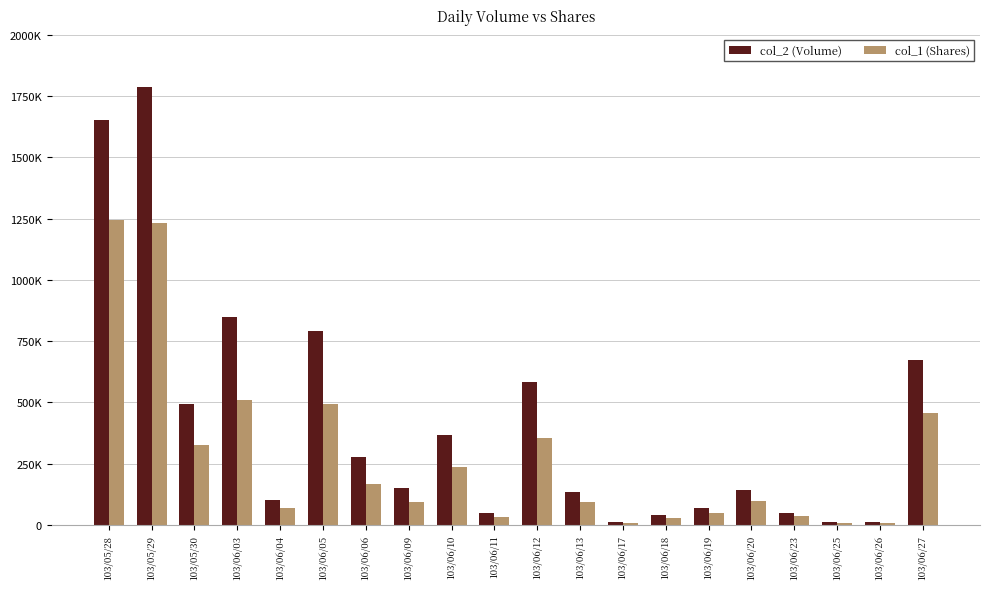

What is the total value across all series at 103/06/23?

85800